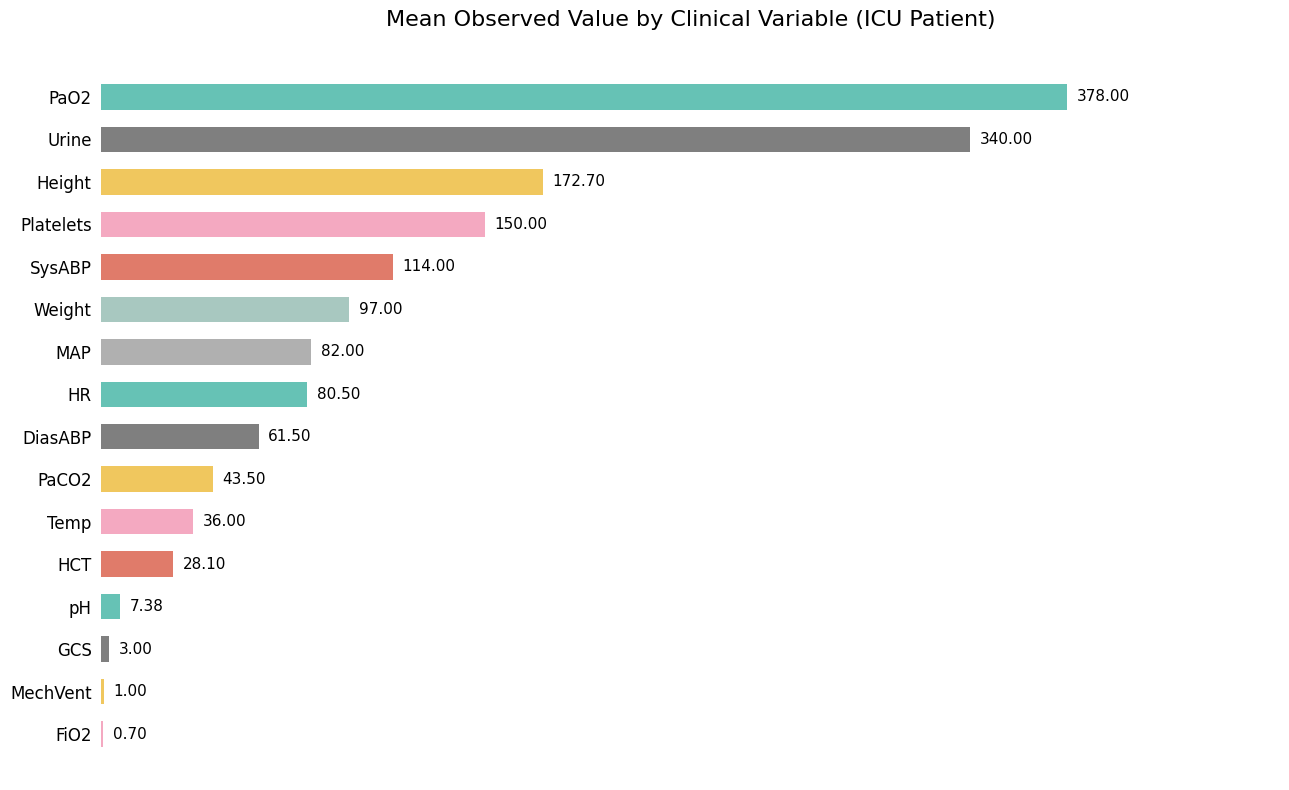

Does the chart contain stacked bars?

No